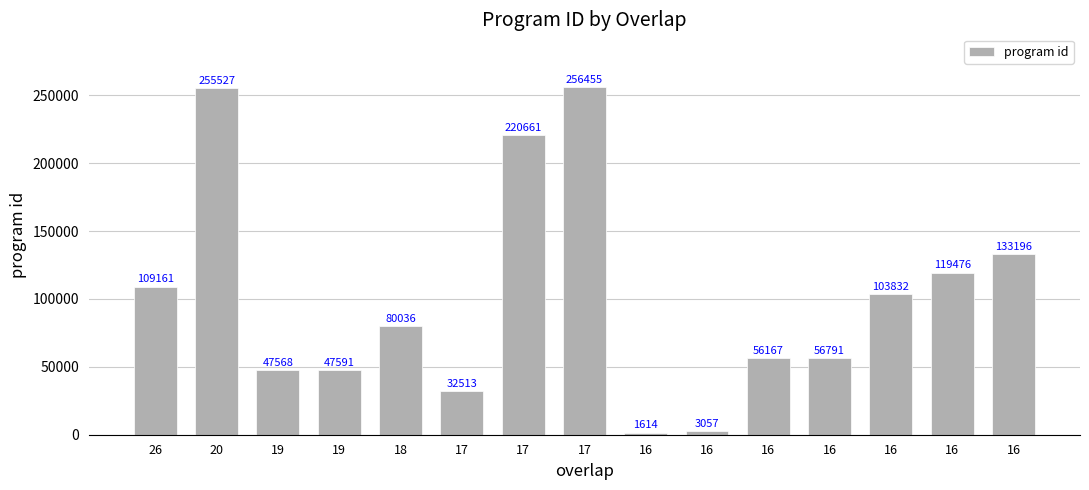

How many data points are less than 80036?

7